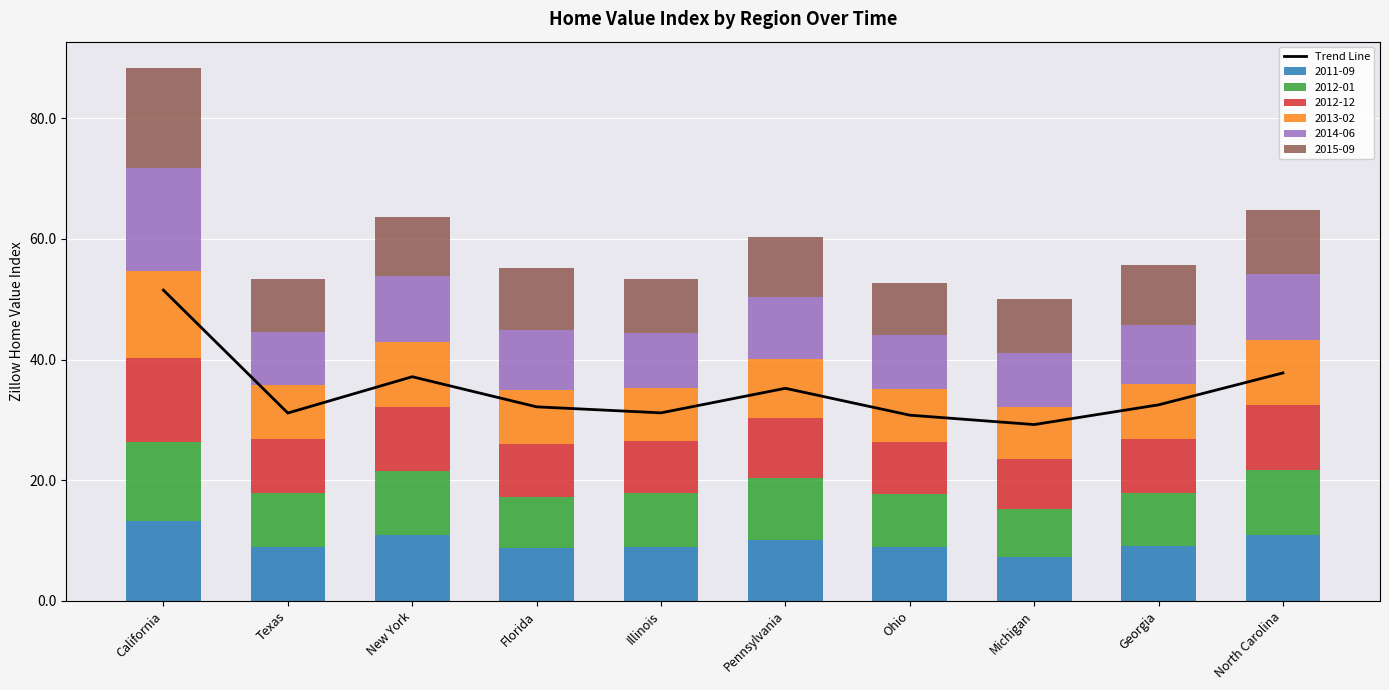

What is the sum of all values?

348.6